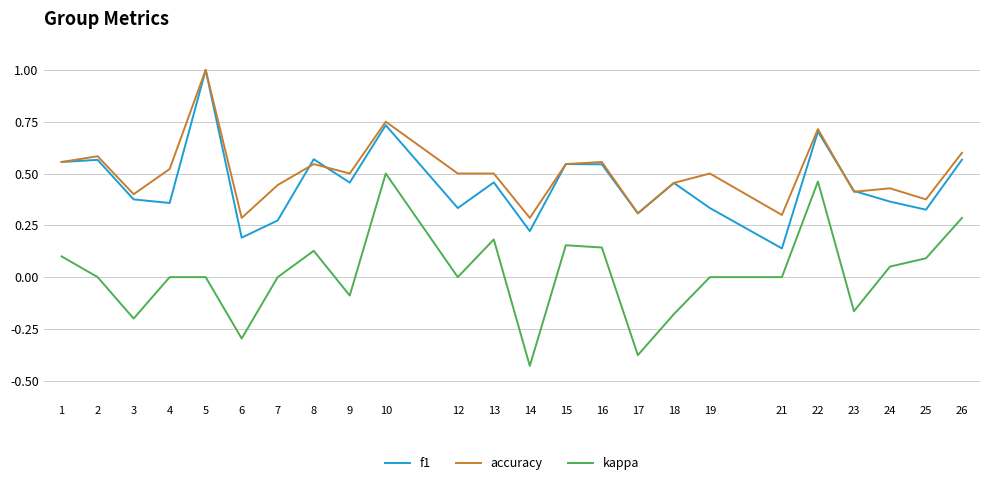

Is the value of f1 at 17 greater than the value of kappa at 18?

Yes